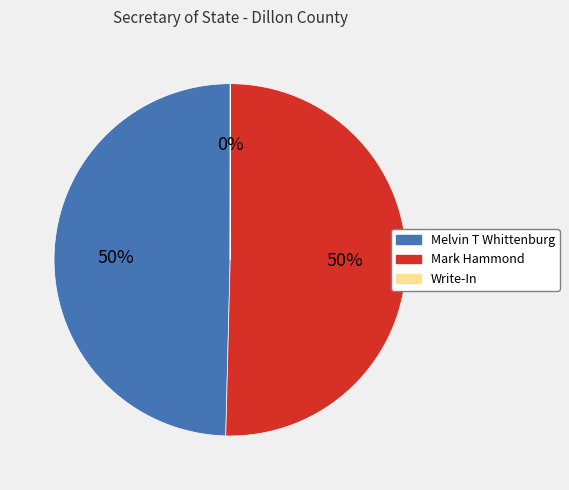

True or false: Mark Hammond accounts for 50% of the total.

True